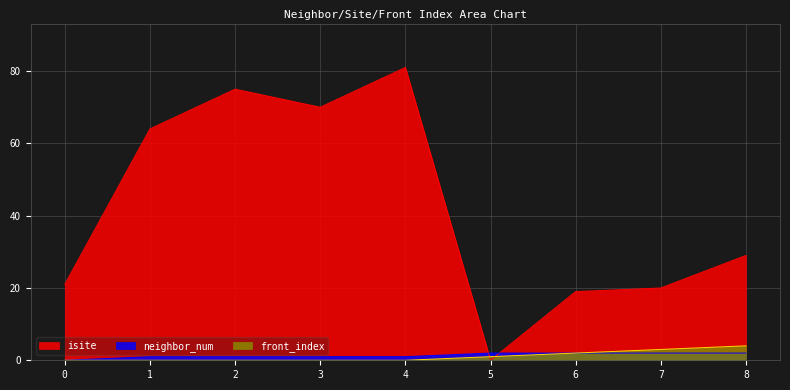

How many lines are shown in the chart?

3